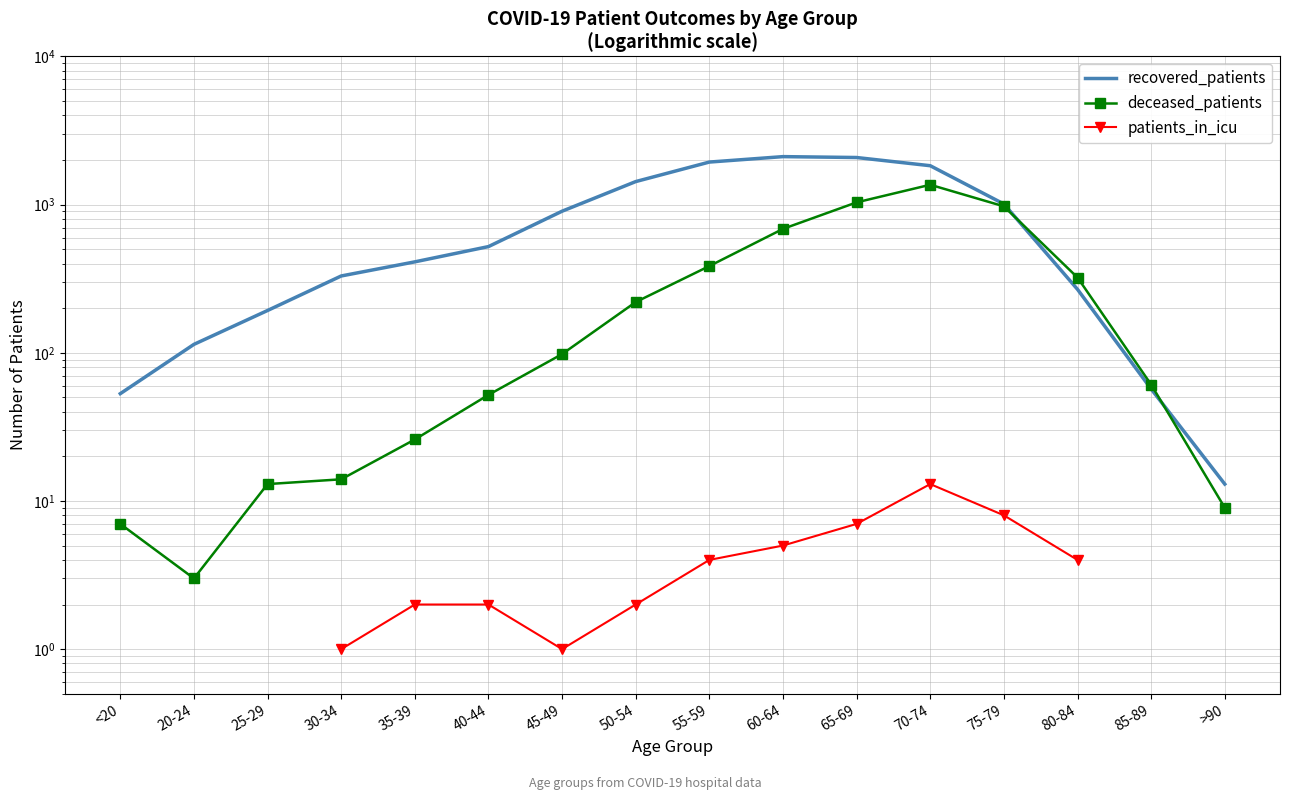

Count the number of categories in the chart.

16